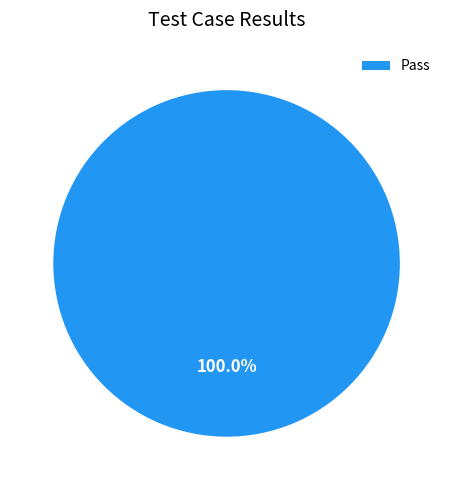

To the nearest percent, what percentage of the pie is Pass?

100%